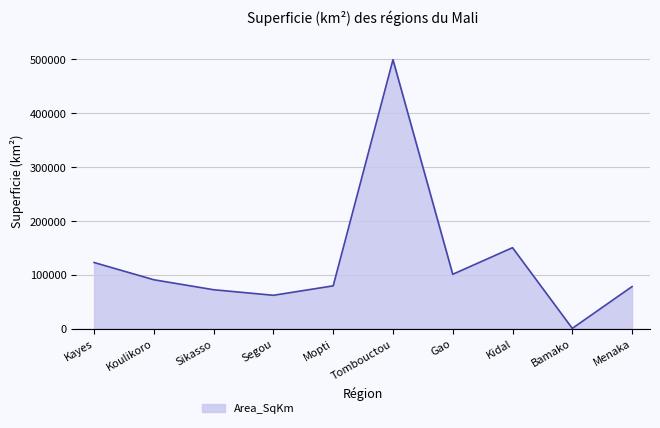

What is the ratio of the value at Kayes to the value at Kidal?

0.8